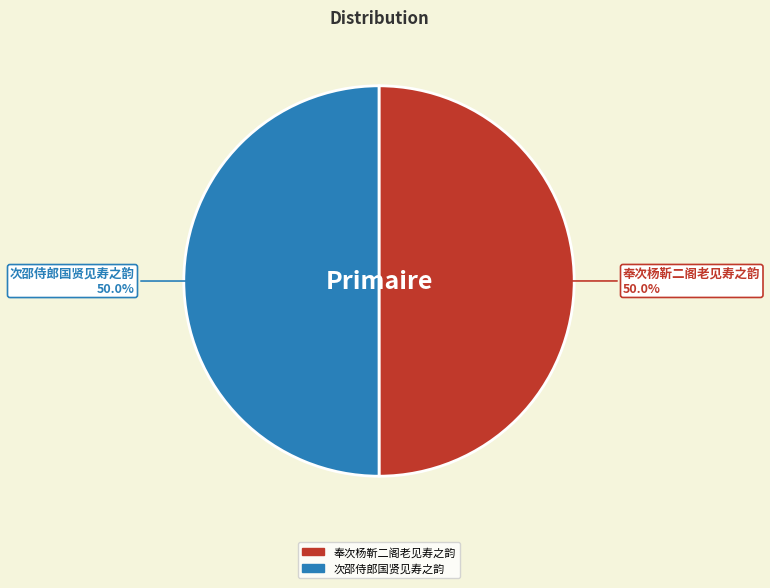

To the nearest percent, what portion does 次邵侍郎国贤见寿之韵 represent?

50%